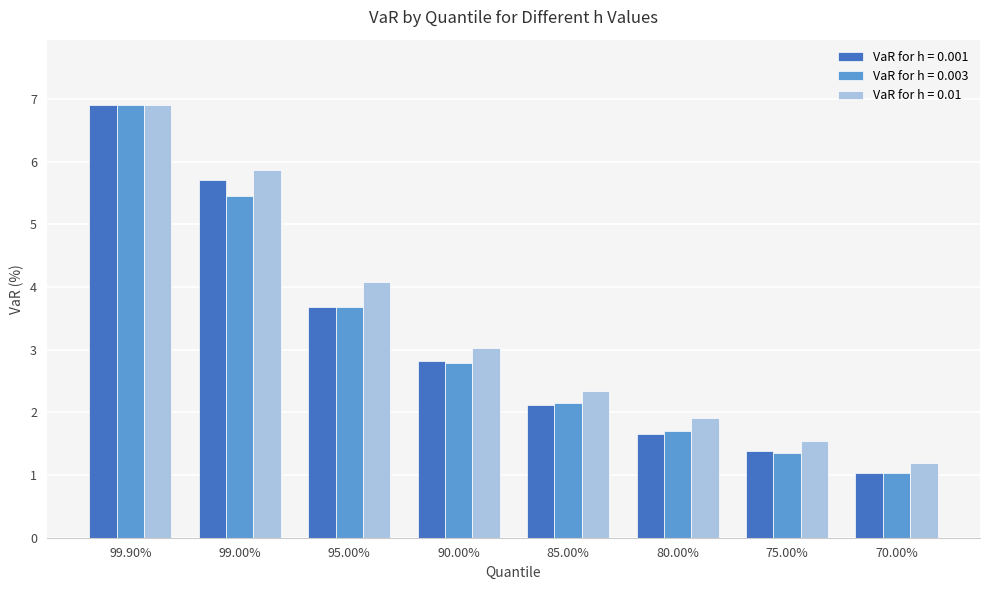

Rank the categories by VaR for h = 0.001 value from highest to lowest.

99.90%, 99.00%, 95.00%, 90.00%, 85.00%, 80.00%, 75.00%, 70.00%